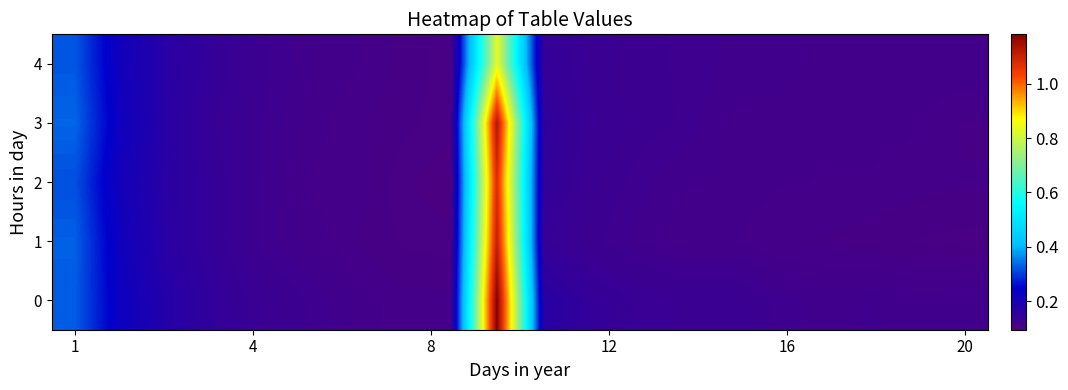

How many series are shown in this chart?

5